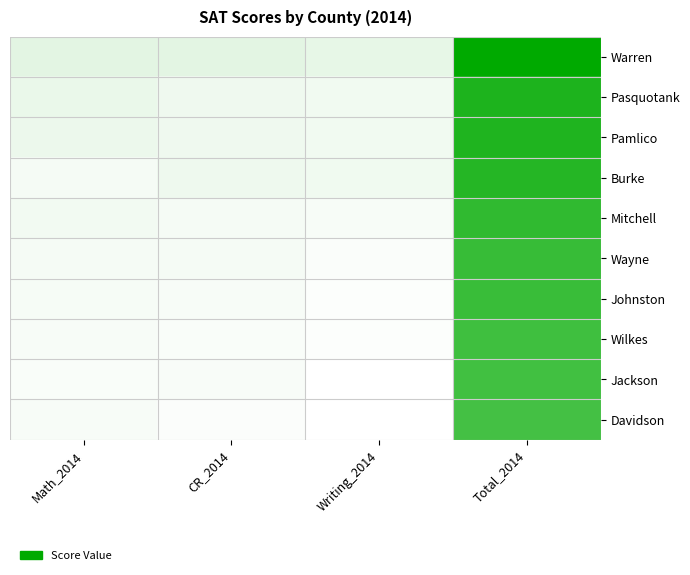

At which category does the chart reach its peak across all series?

Total_2014